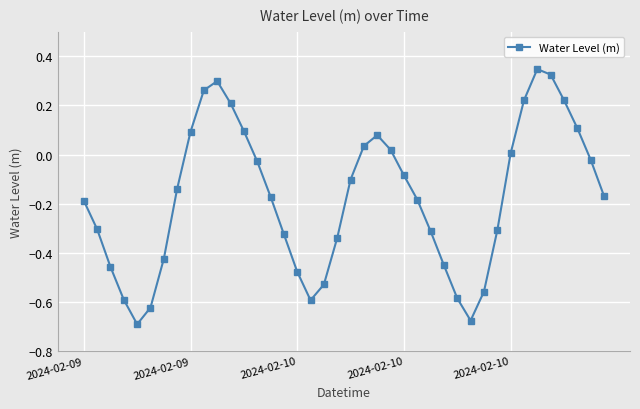

How many interior local peaks (higher than both neighbors) does the data have?

3